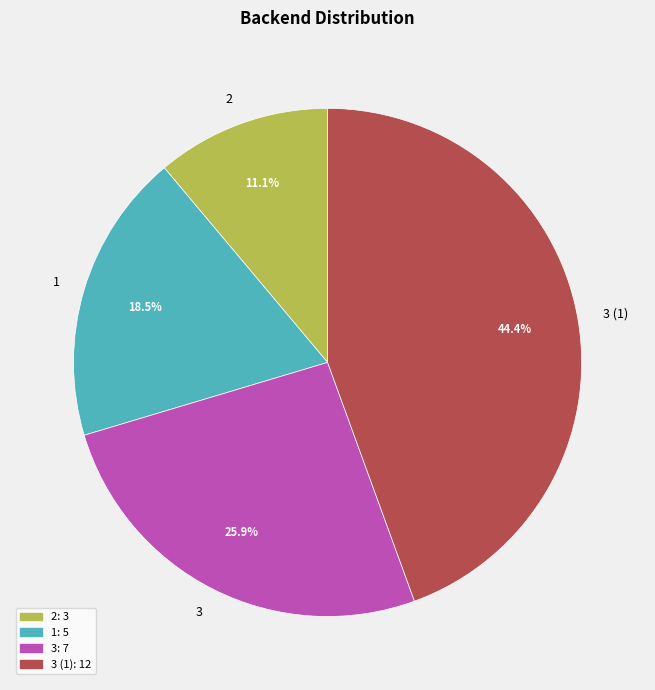

What is the largest slice in the pie chart?

3 (1)